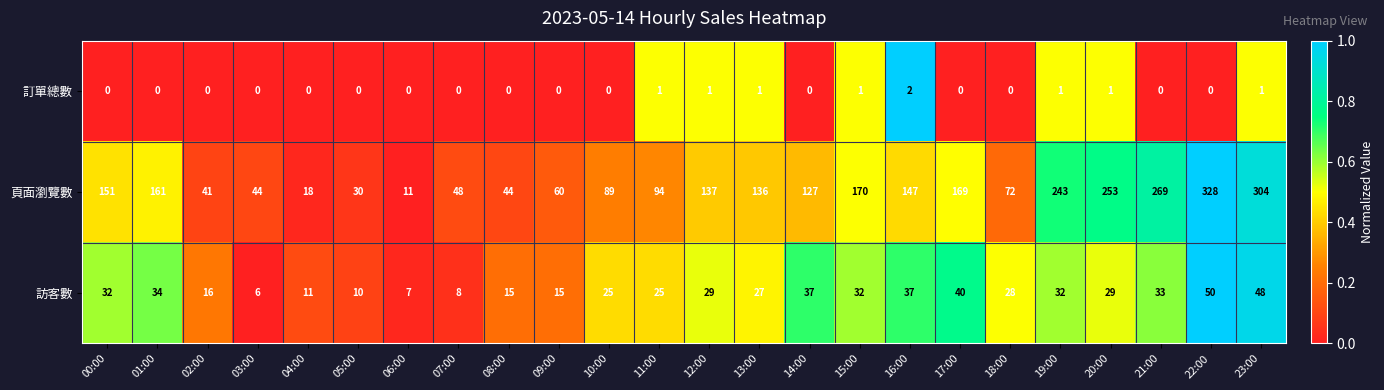

Which series has the largest total across all categories?

頁面瀏覽數